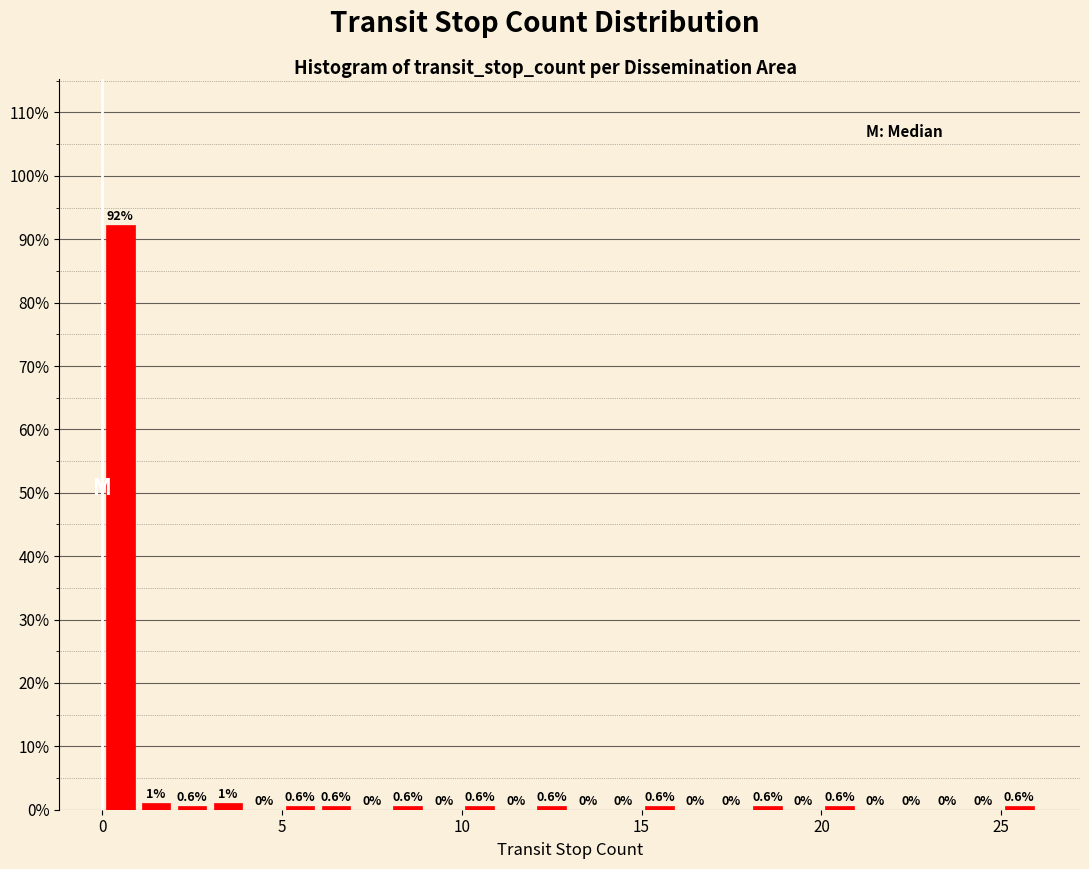

Around what value on the x-axis is the tallest bar? Give the approximate position of its centre, as read against the axis.

0.5